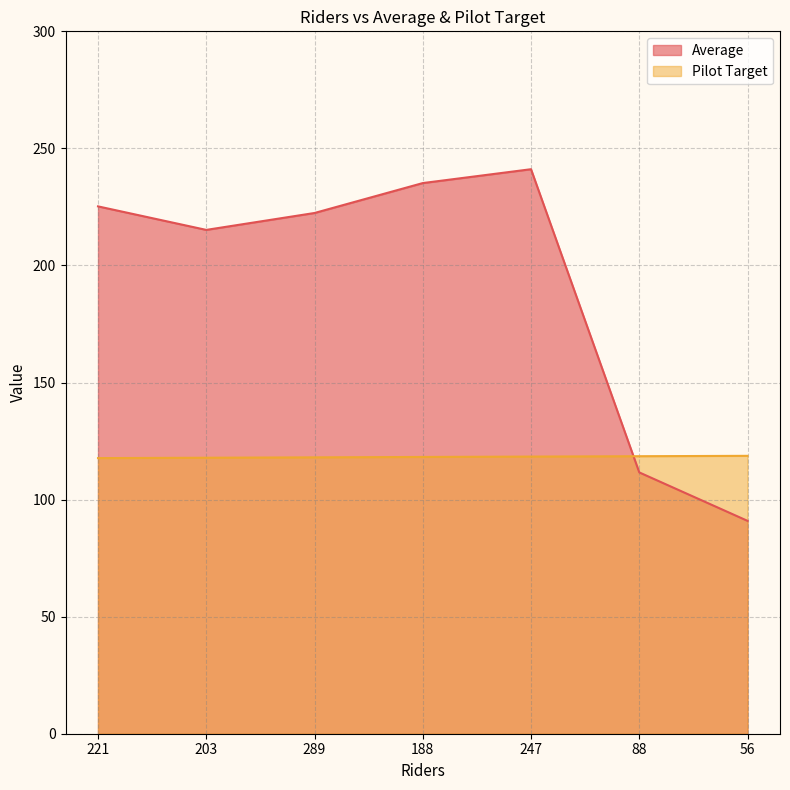

Reading left to right, extract all data points from this chart.

Average: 225.2	215.2	222.4	235.2	241.1	111.6	90.9
Pilot Target: 117.7	117.9	118.0	118.2	118.4	118.5	118.7